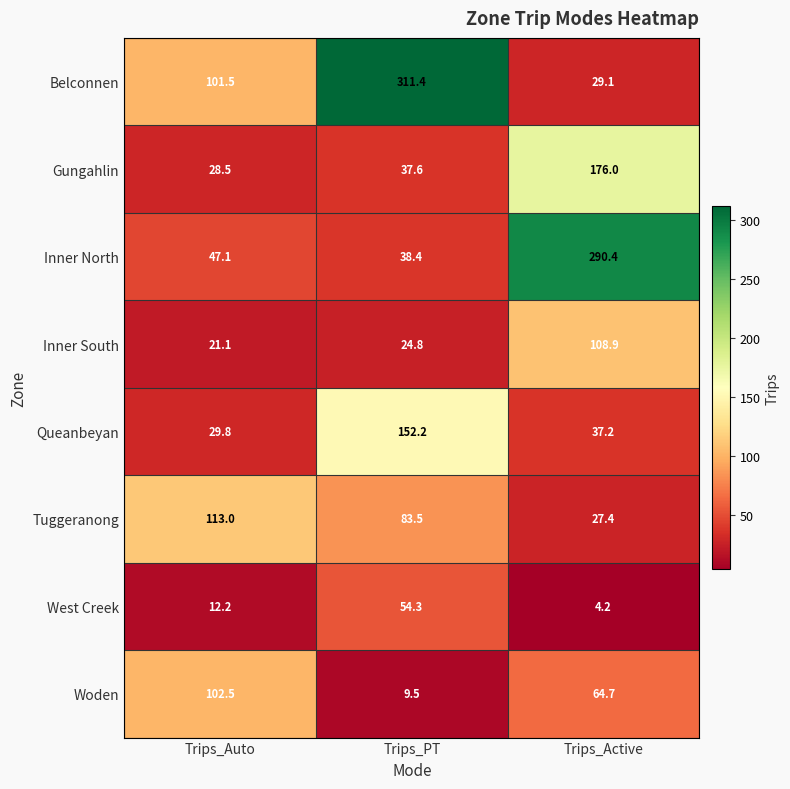

Reading right to left, transcribe all the data shown in this chart.

Belconnen: 29.1	311.4	101.5
Gungahlin: 176.0	37.6	28.5
Inner North: 290.4	38.4	47.1
Inner South: 108.9	24.8	21.1
Queanbeyan: 37.2	152.2	29.8
Tuggeranong: 27.4	83.5	113.0
West Creek: 4.2	54.3	12.2
Woden: 64.7	9.5	102.5